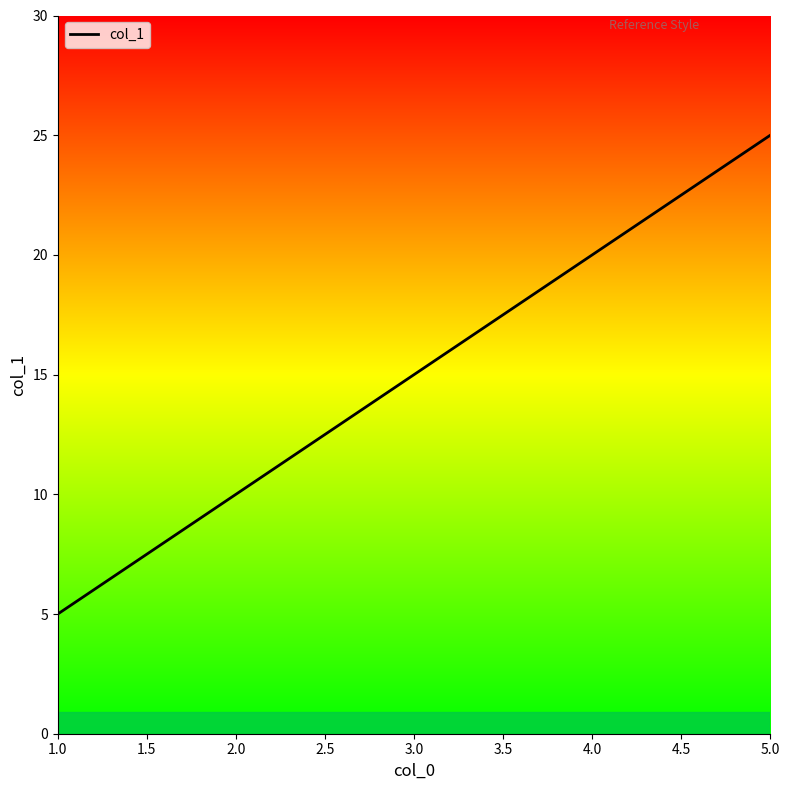

How many lines are shown in the chart?

1